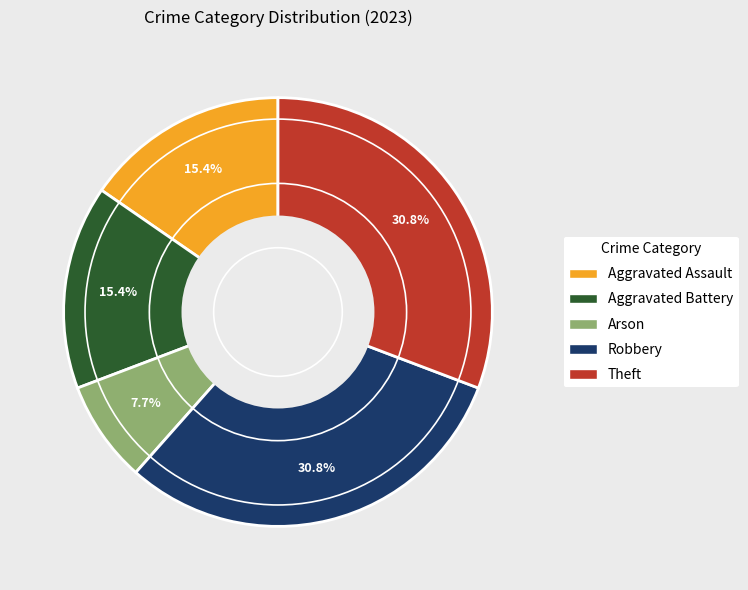

To the nearest percent, what is the average slice percentage?

20%